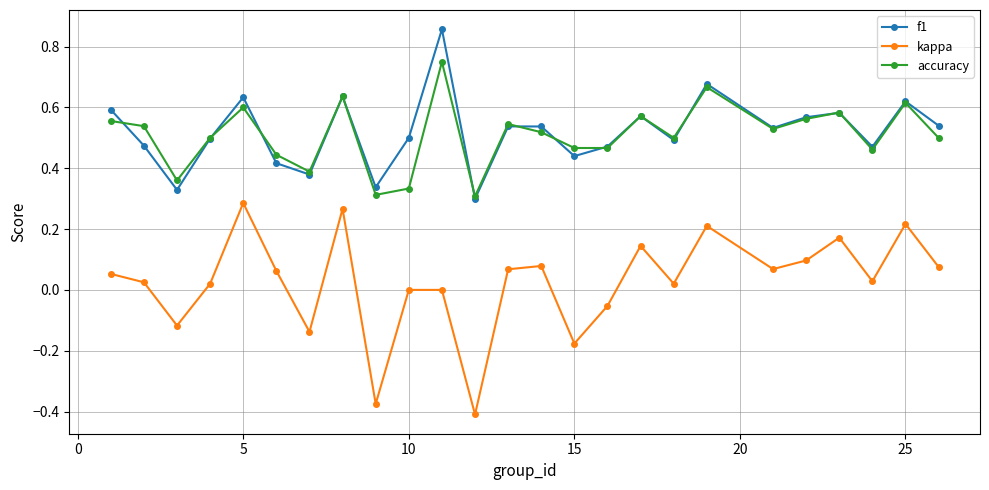

True or false: f1 and kappa intersect in this chart.

False